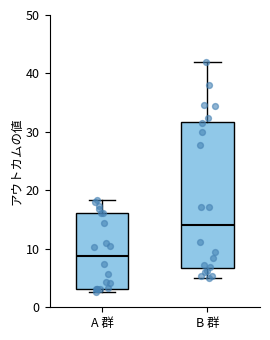

Where is the upper edge of the box for A 群 on the y-axis? The values are not printed on the chart, so give them approximately, as read against the axis.

16